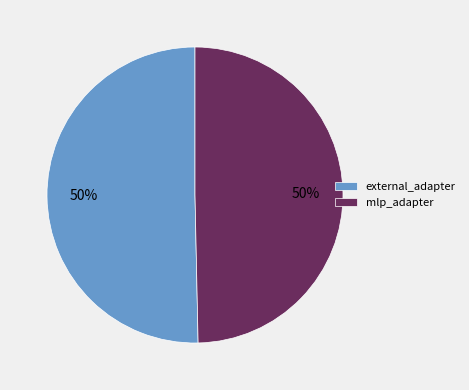

To the nearest percent, what percentage of the pie is mlp_adapter?

50%